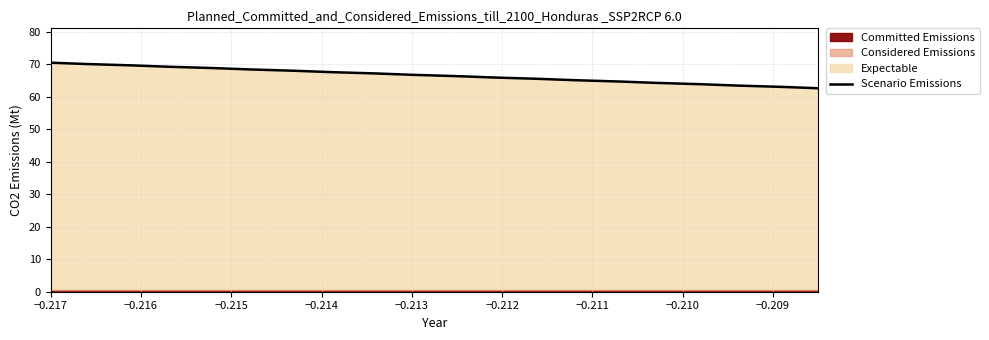

True or false: the data has more than 0 interior local peaks.

False